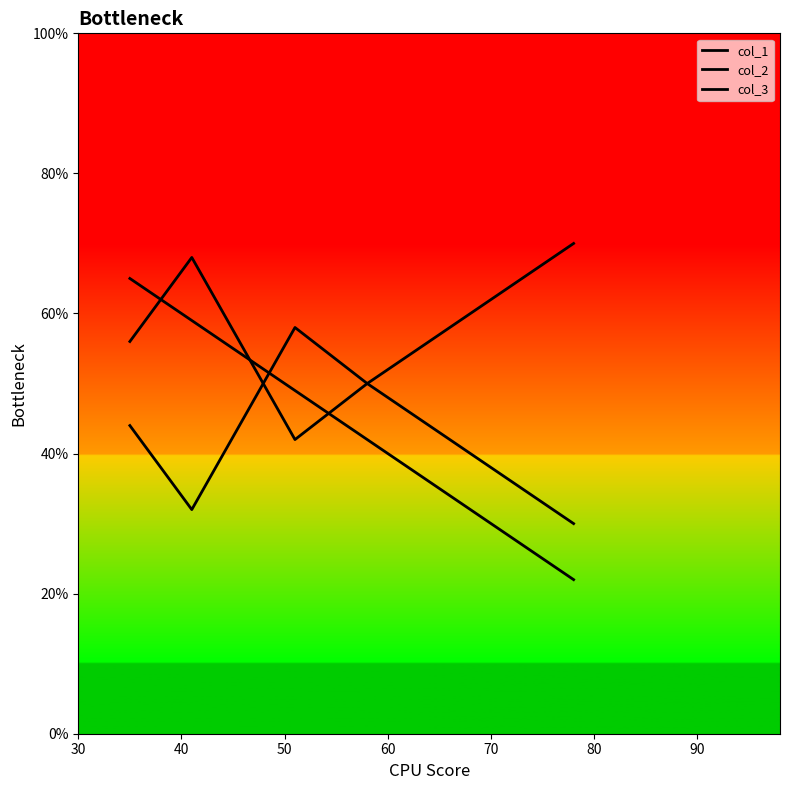

Does the chart display data point markers on the line(s)?

No